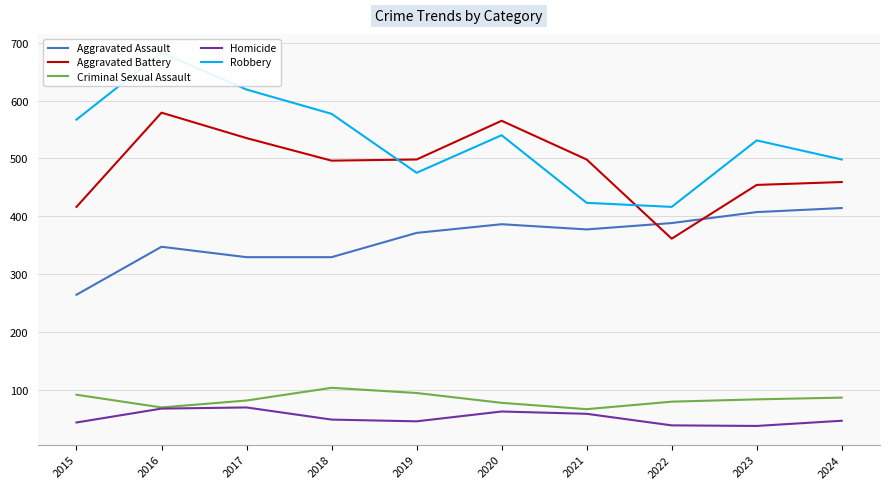

What is the sum of all Robbery values?

5329